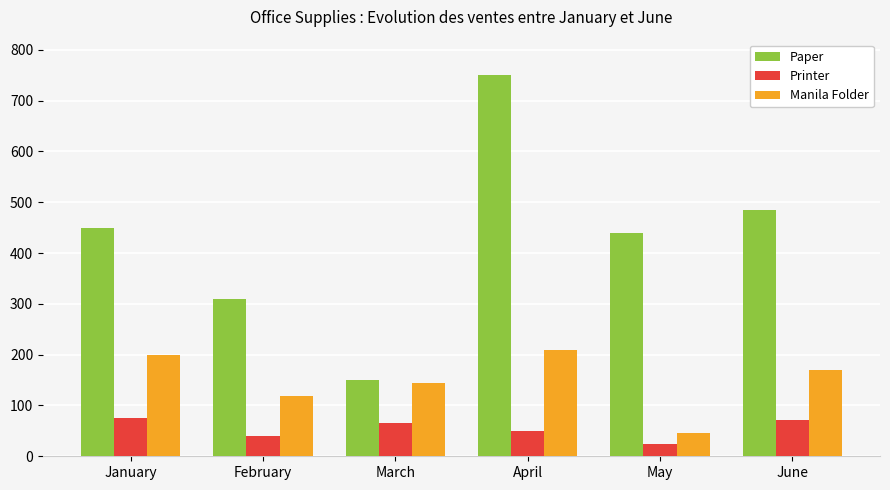

What is the value of the Printer bar at the 2nd from the left?

40